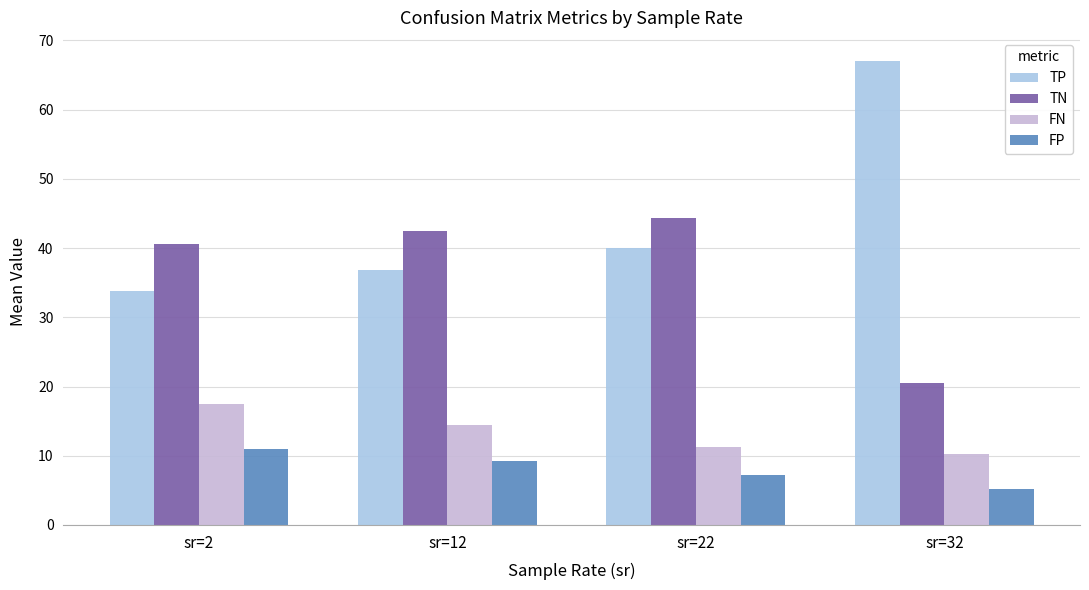

Is it true that FN equals 11.3 at sr=22?

True